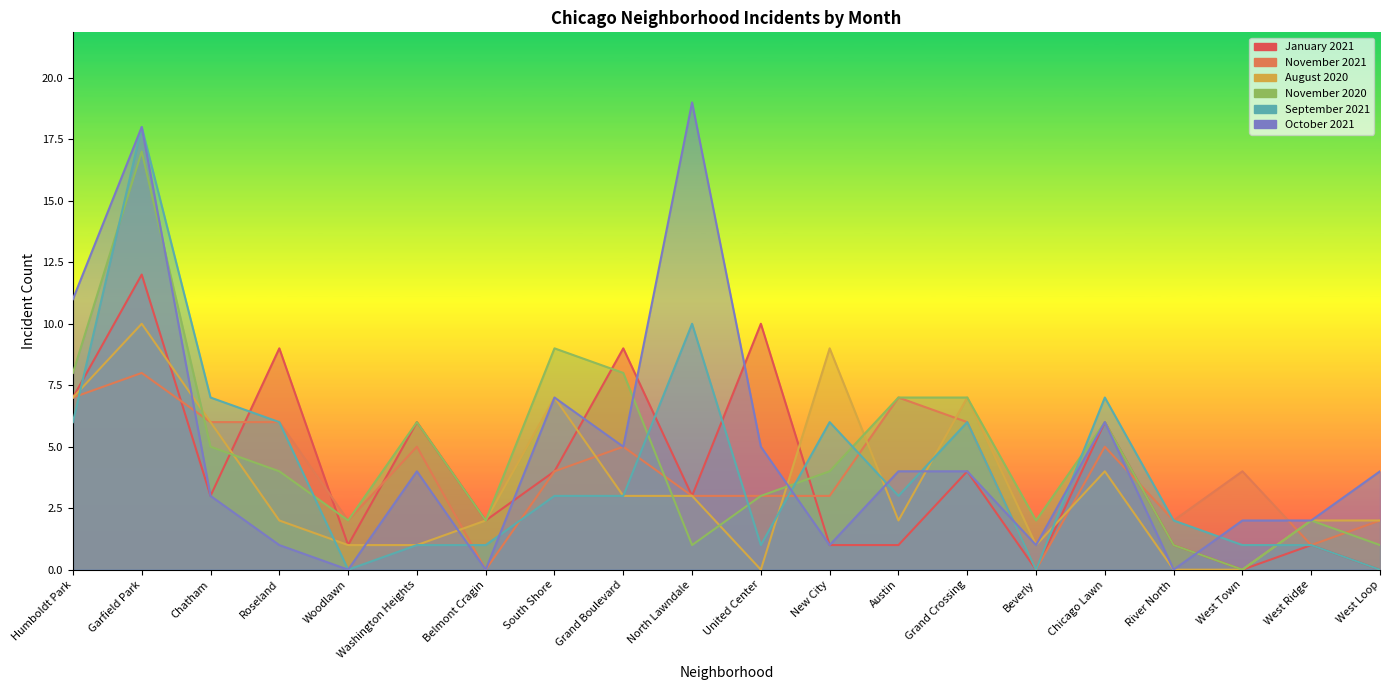

What is the spread (max minus min) of values at River North?

2